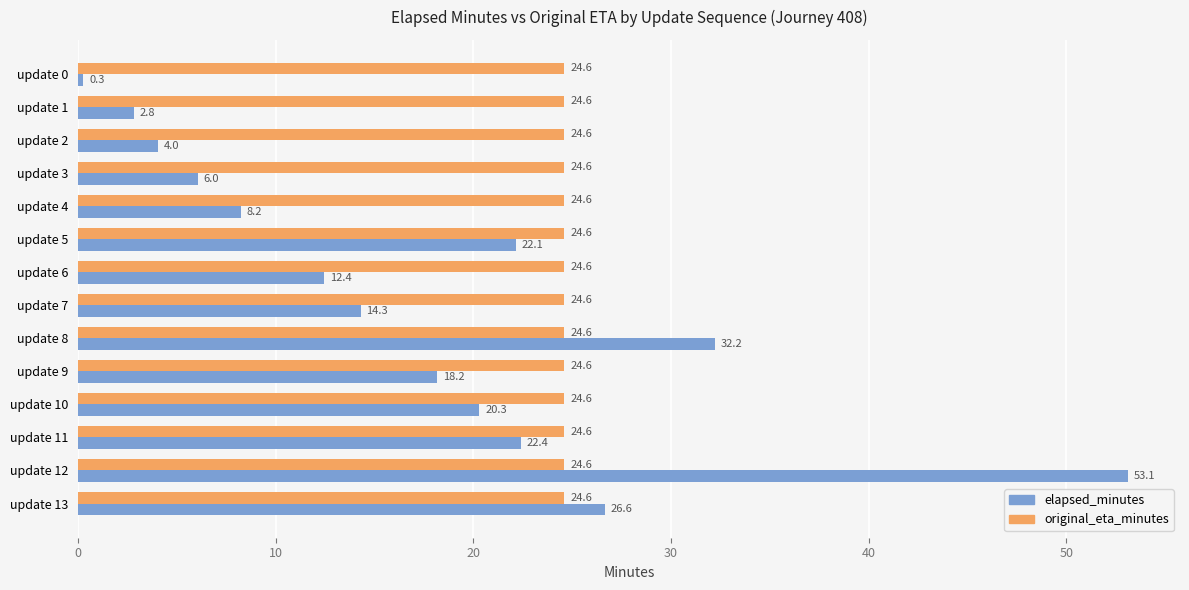

How many data points does each series have?

14